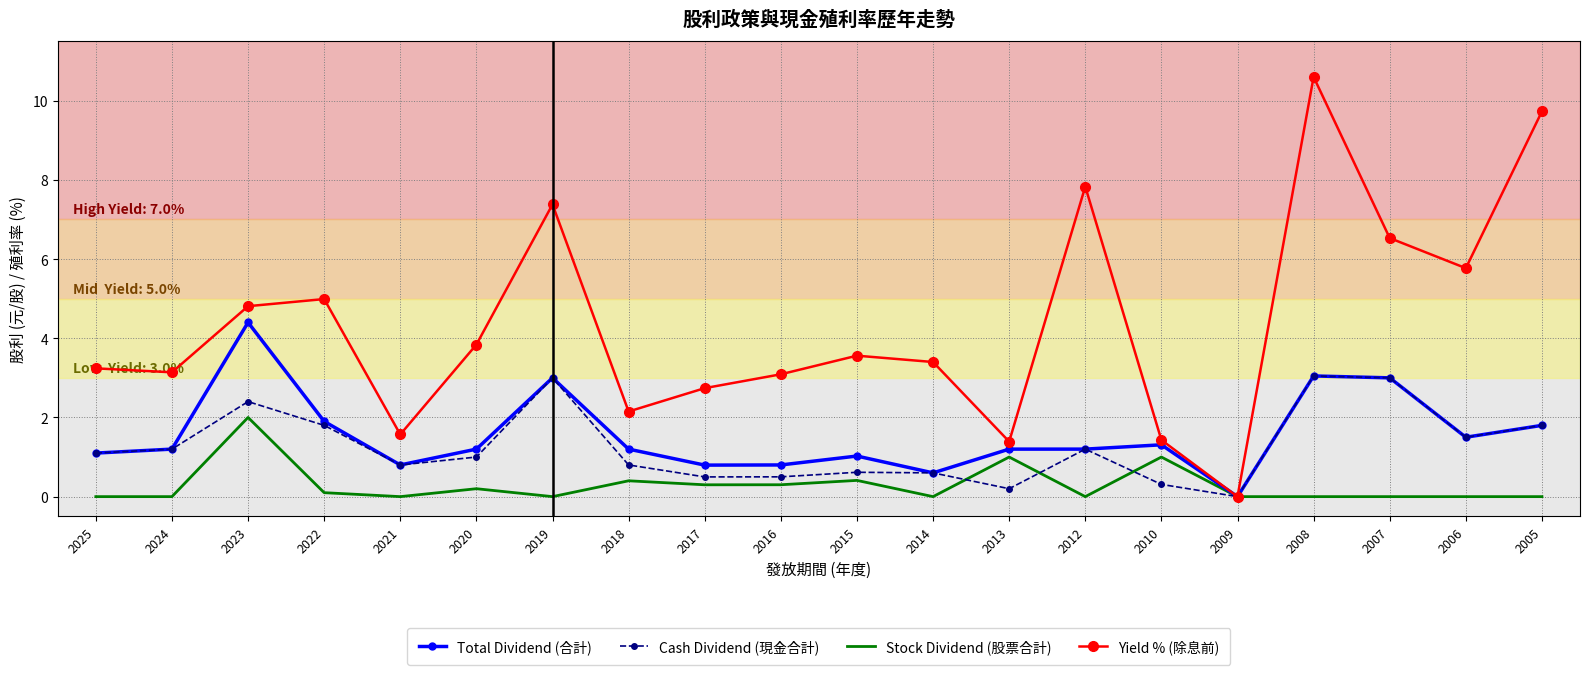

What is the difference between the second highest and second lowest values in the Stock Dividend (股票合計) series?

1.0